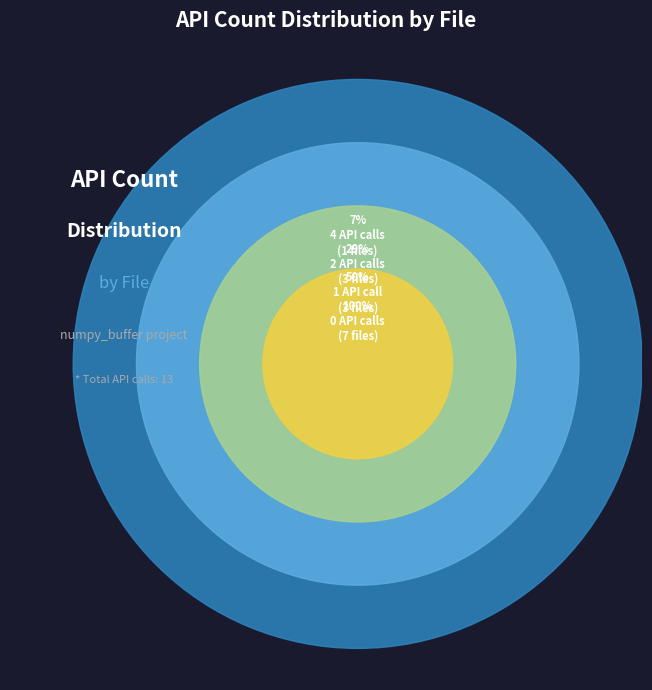

Is it true that numpy_buffer/version.py is 0% of the pie?

True